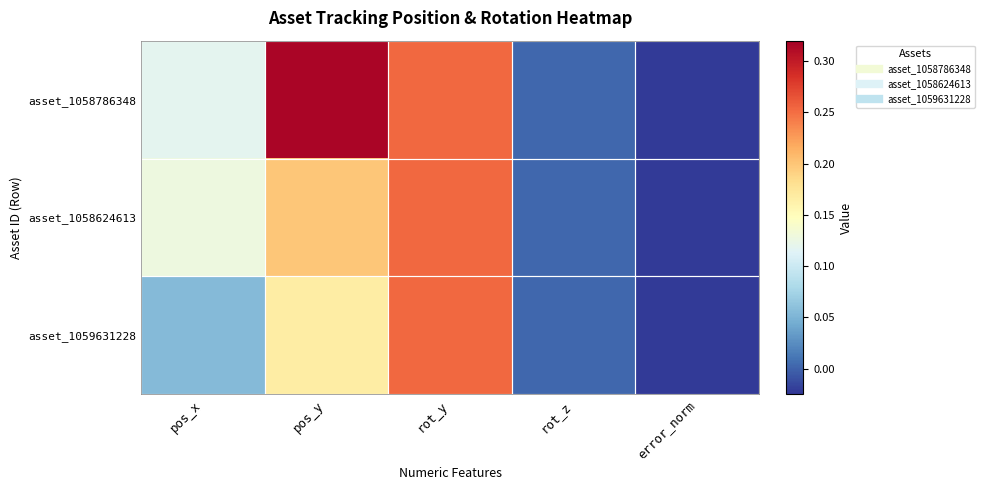

At which category is the sum across all series the highest?

rot_y